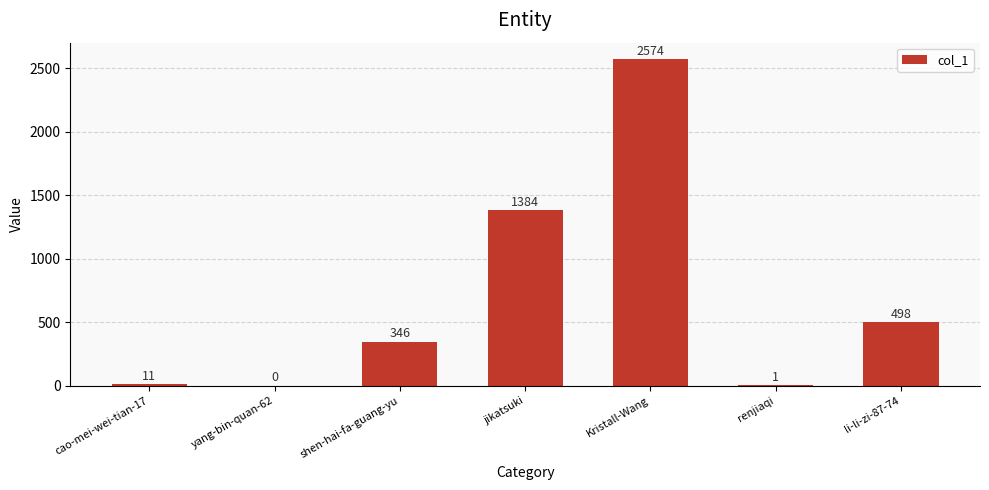

Which label corresponds to the largest value in the chart?

Kristall-Wang